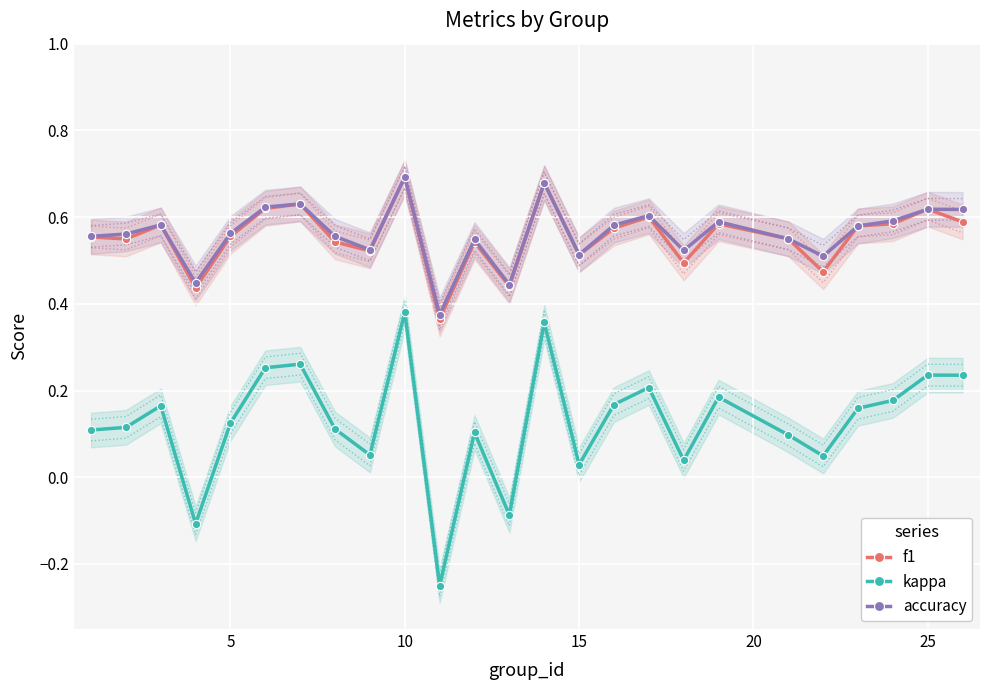

The kappa series shows 0.2 at 5. True or false?

False